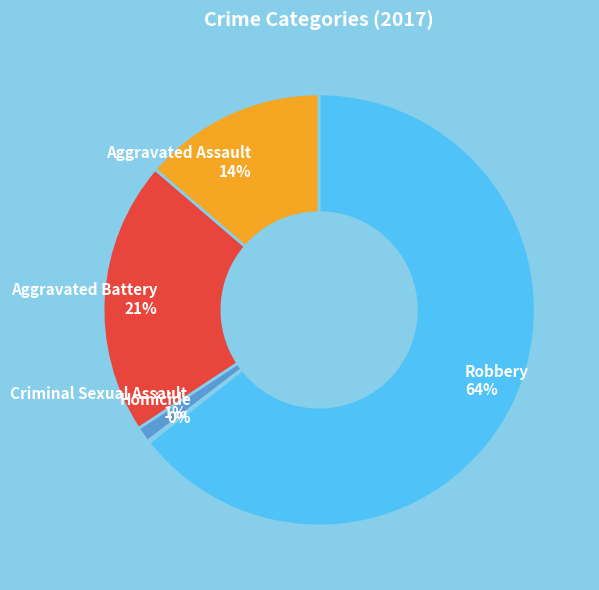

Is it true that Robbery is 75% of the pie?

False